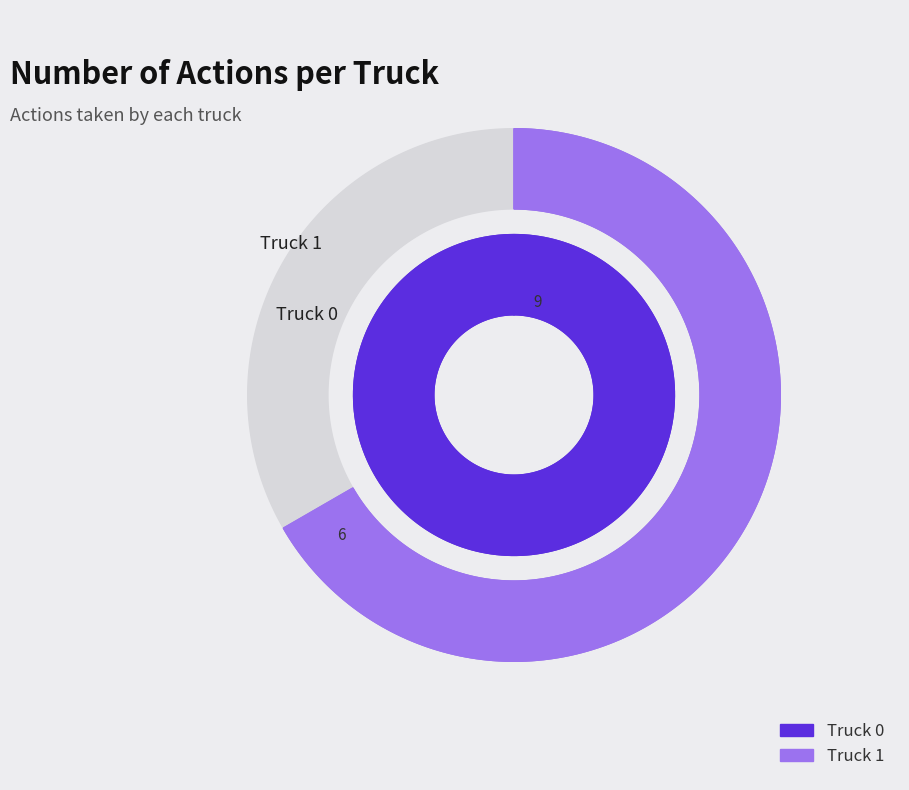

Is it true that Truck 0 is 55% of the pie?

False